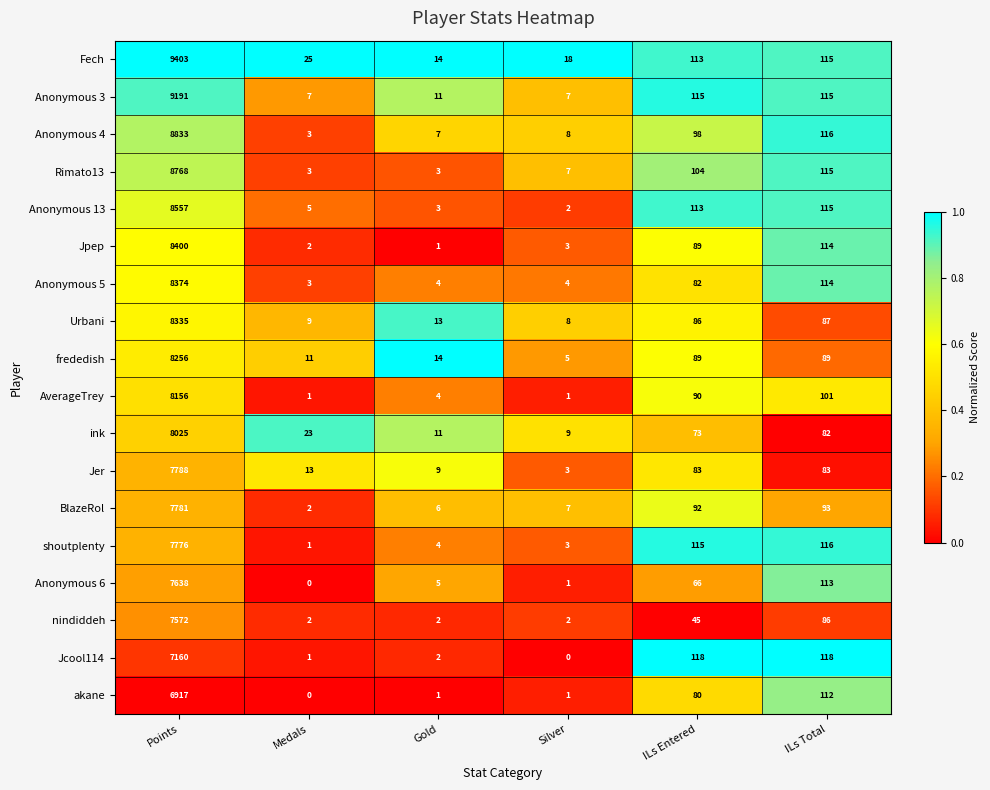

Rank the series by their maximum value, from lowest to highest.

akane, Jcool114, nindiddeh, Anonymous 6, shoutplenty, BlazeRol, Jer, ink, AverageTrey, frededish, Urbani, Anonymous 5, Jpep, Anonymous 13, Rimato13, Anonymous 4, Anonymous 3, Fech